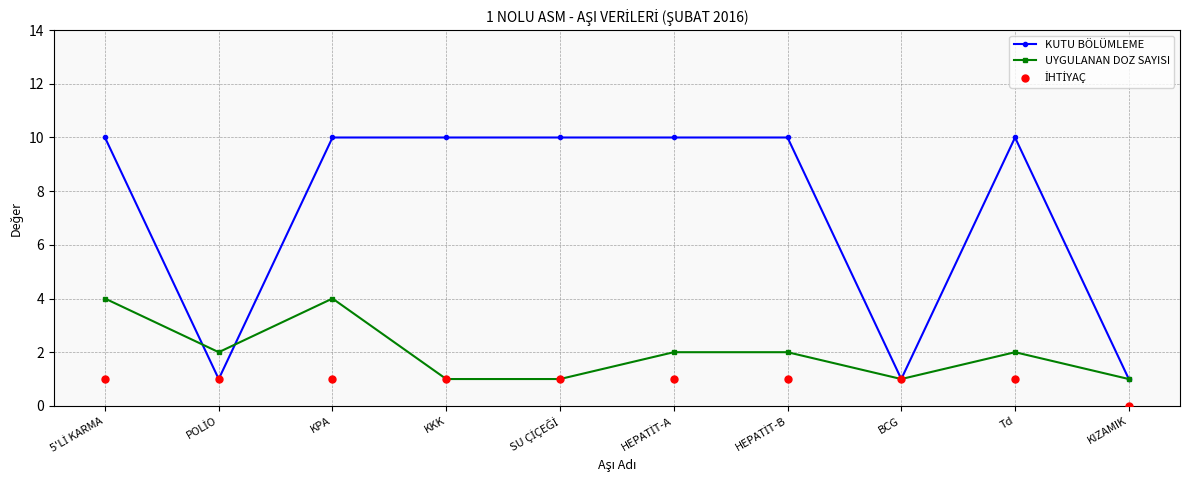

Which series reaches the maximum Y coordinate?

KUTU BÖLÜMLEME